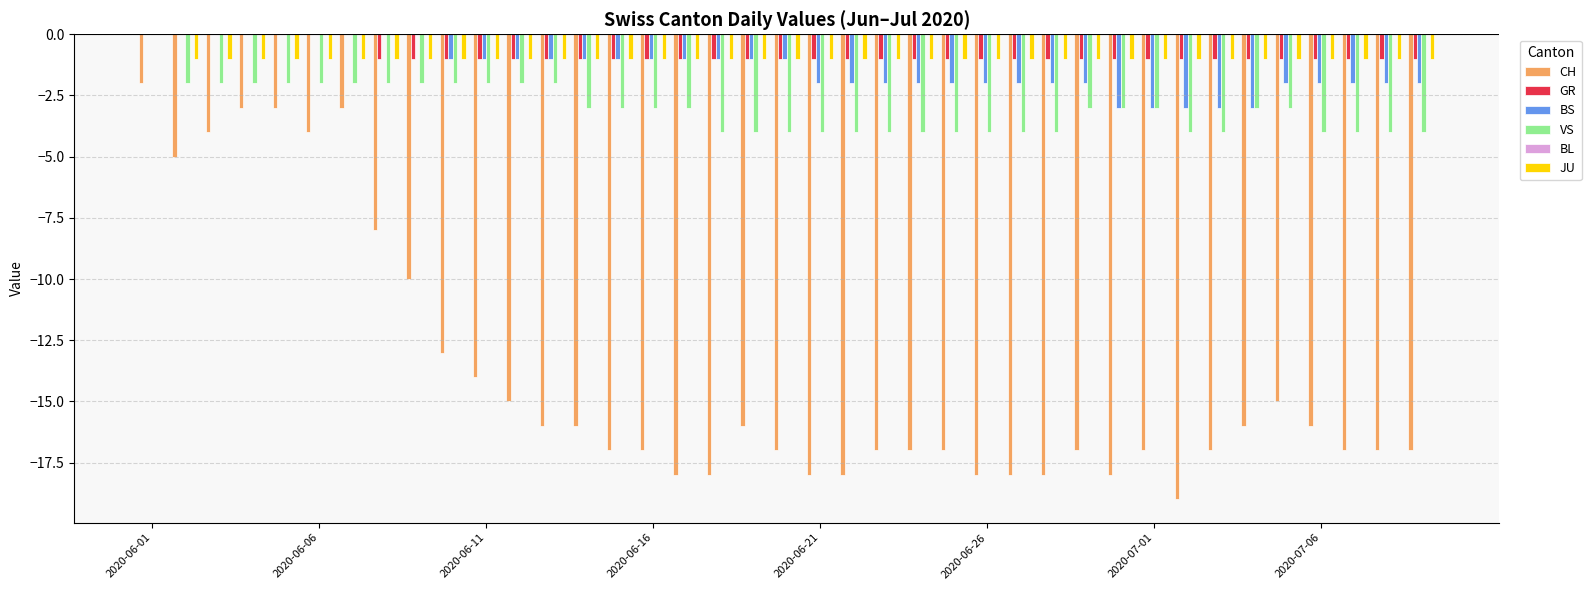

How many categories are shown in the chart?

39